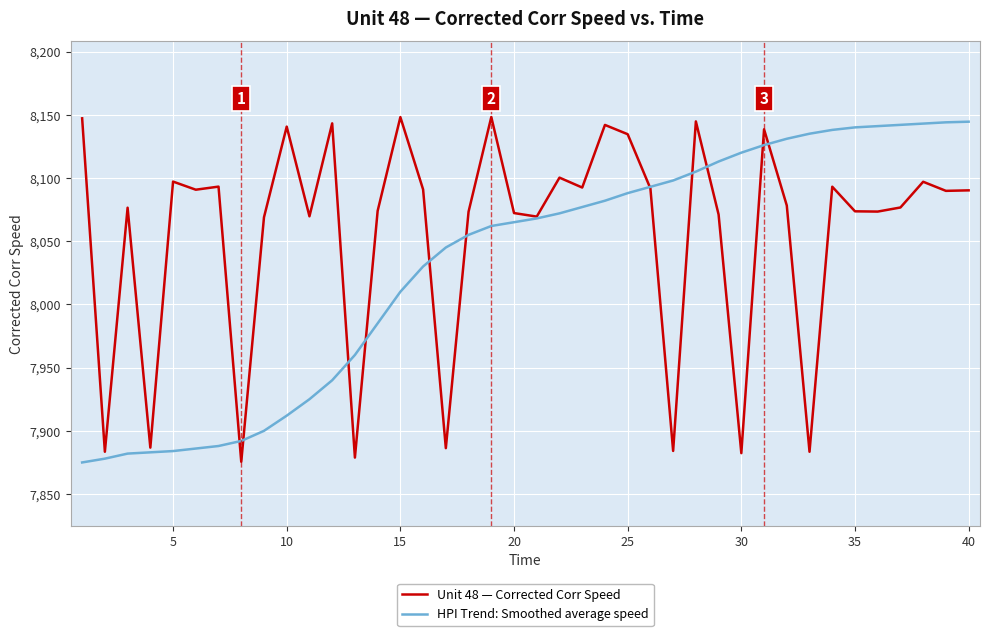

List the series in order of their overall mean, lowest first.

HPI Trend: Smoothed average speed, Unit 48 — Corrected Corr Speed